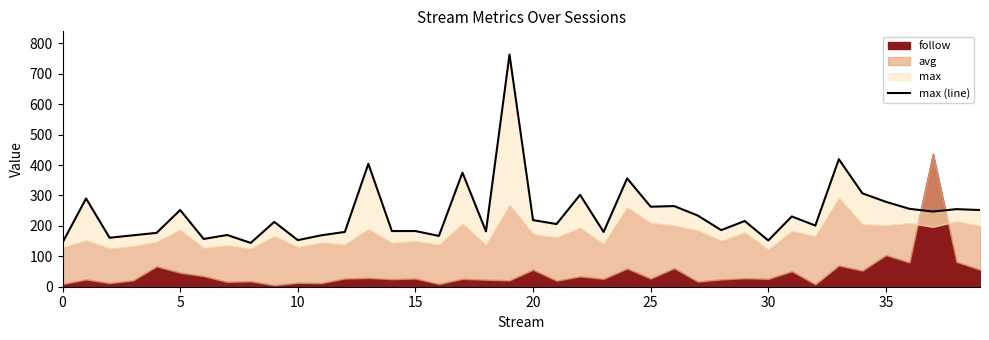

What is the label of the 16th point from the right?

24